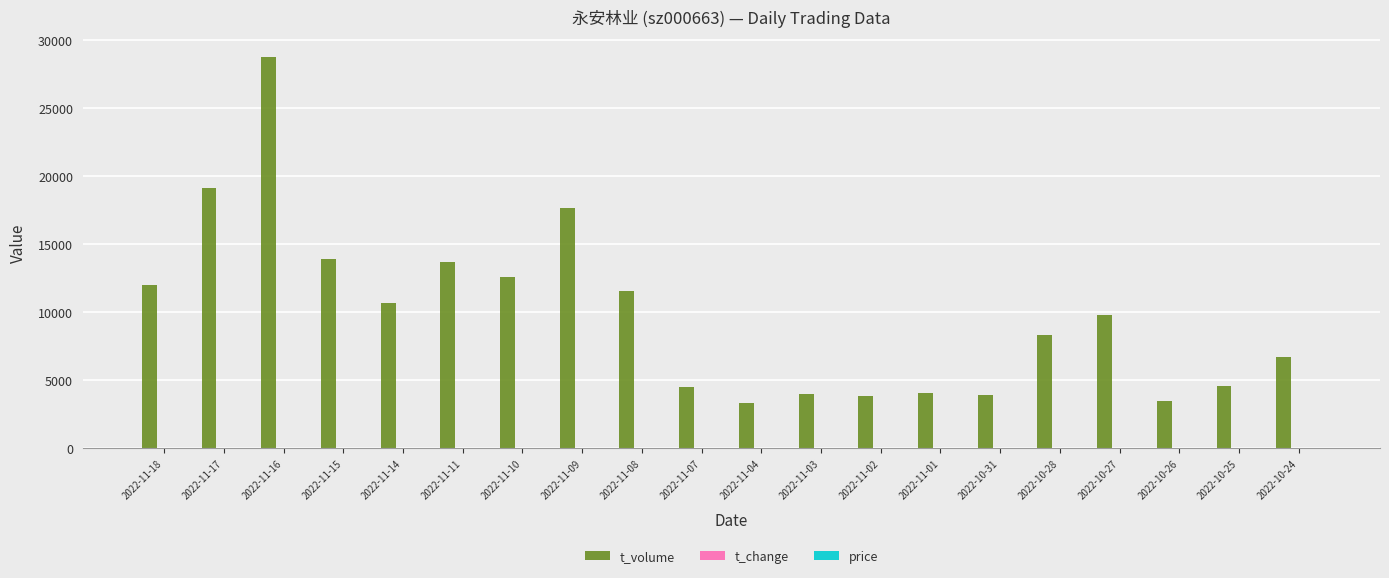

At which category is the sum across all series the highest?

2022-11-16